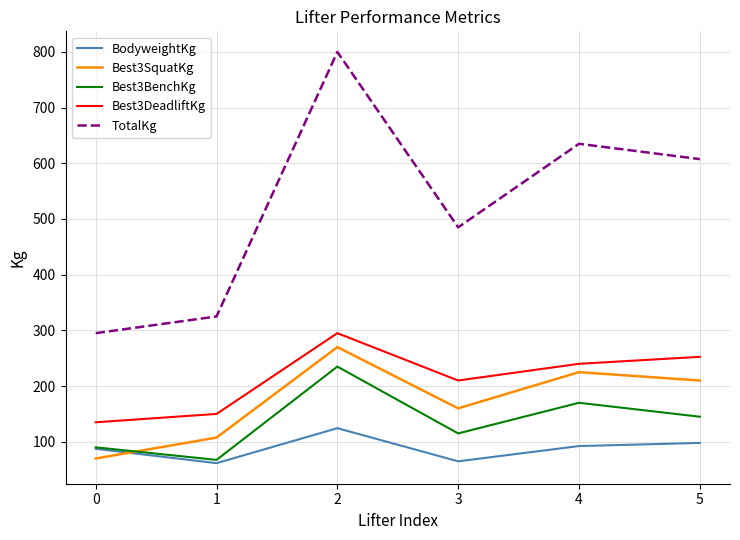

At 2, list the series in order from largest to smallest.

TotalKg, Best3DeadliftKg, Best3SquatKg, Best3BenchKg, BodyweightKg